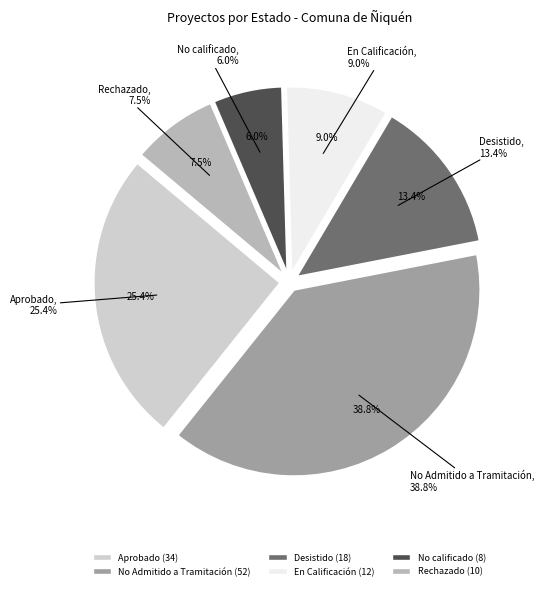

True or false: No Admitido a Tramitación accounts for 39% of the total.

True